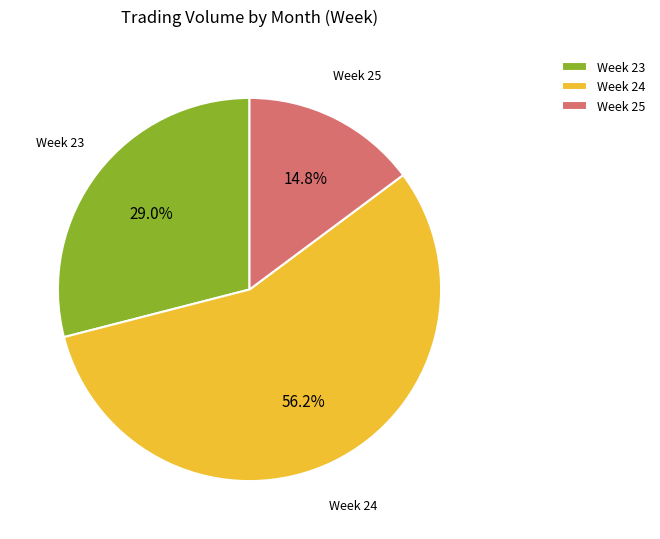

Which has a higher value, Week 24 or Week 23?

Week 24